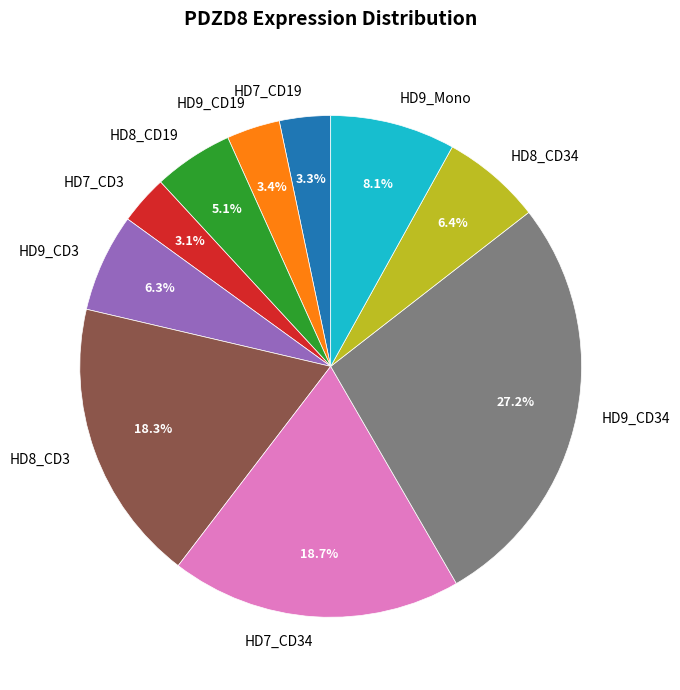

What is the largest slice in the pie chart?

HD9_CD34